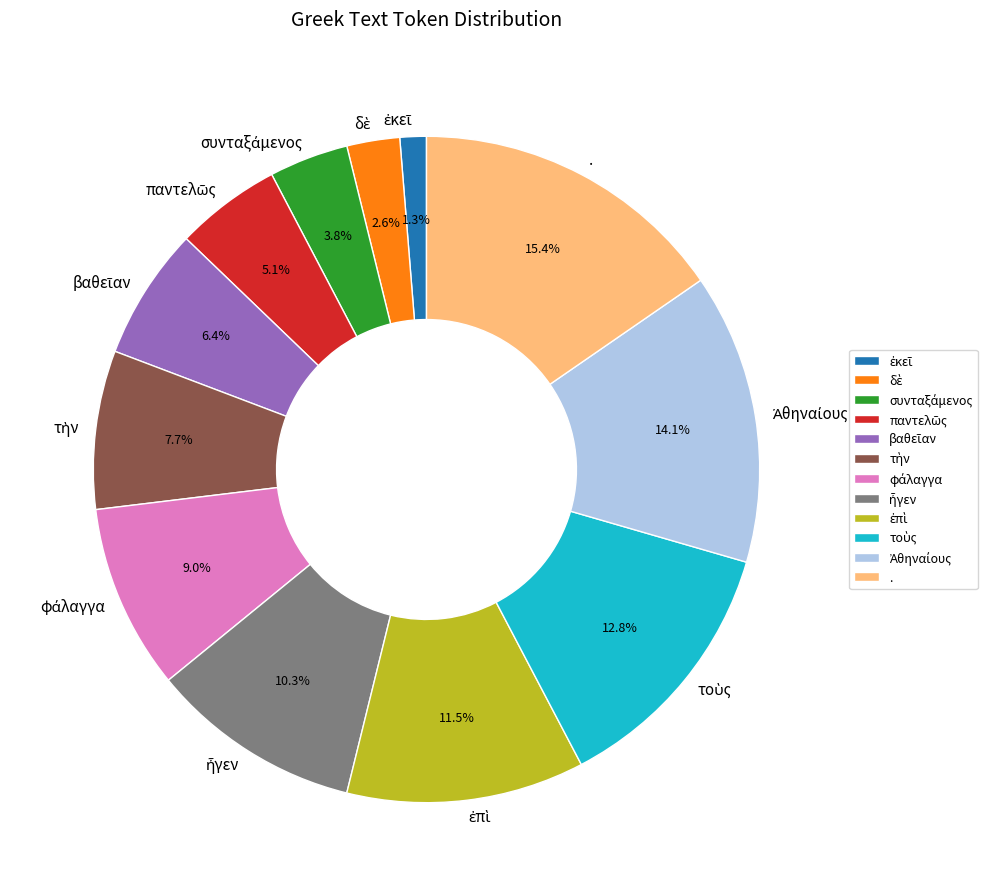

Which category has the biggest portion of the pie?

.